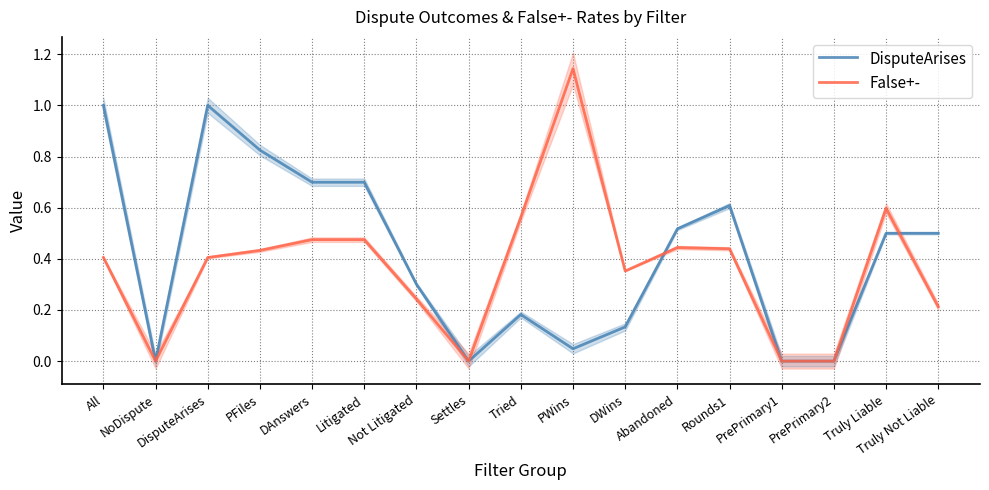

At which category does the chart reach its minimum across all series?

NoDispute